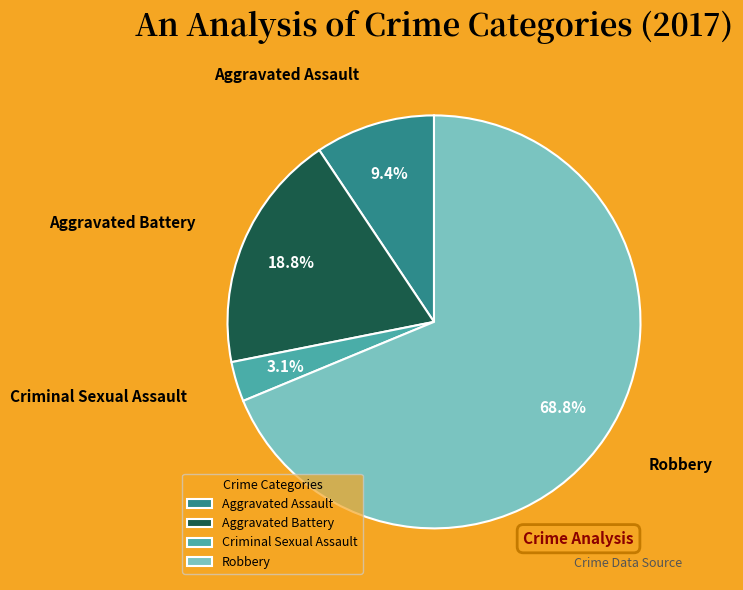

What is the ratio of the value at Aggravated Assault to the value at Aggravated Battery?

0.5